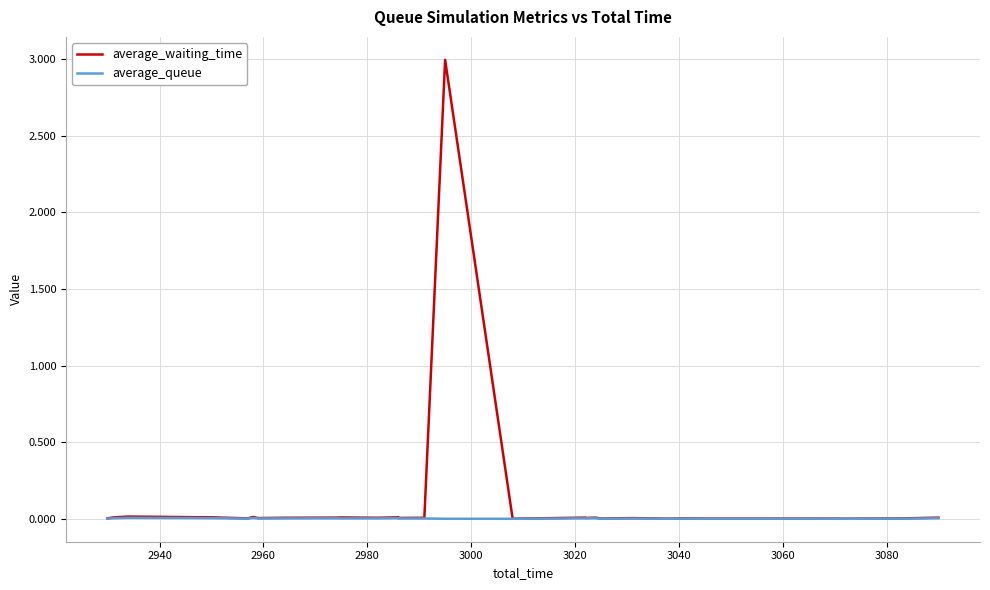

At how many categories does at least one series exceed 2?

1